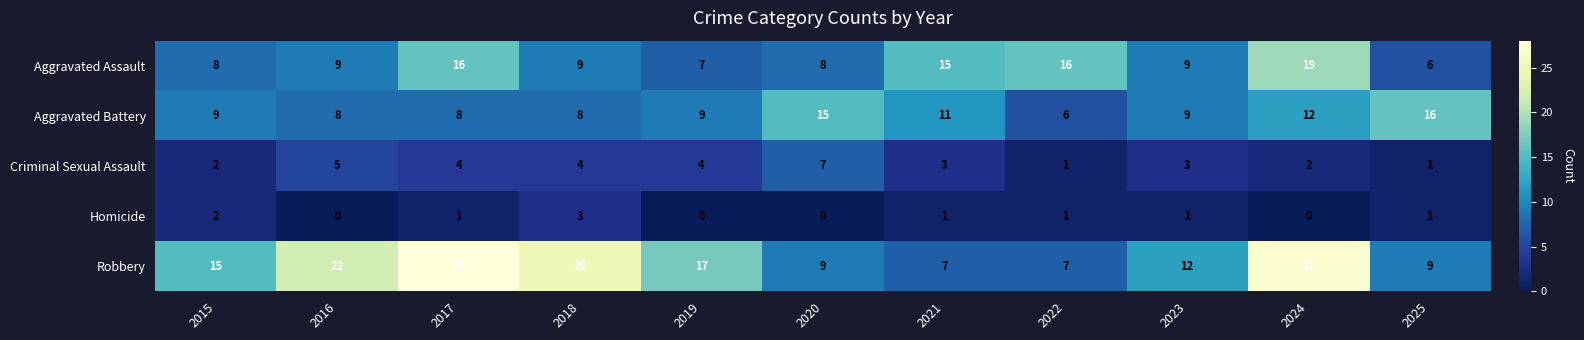

What is the average value of the Robbery series?

16